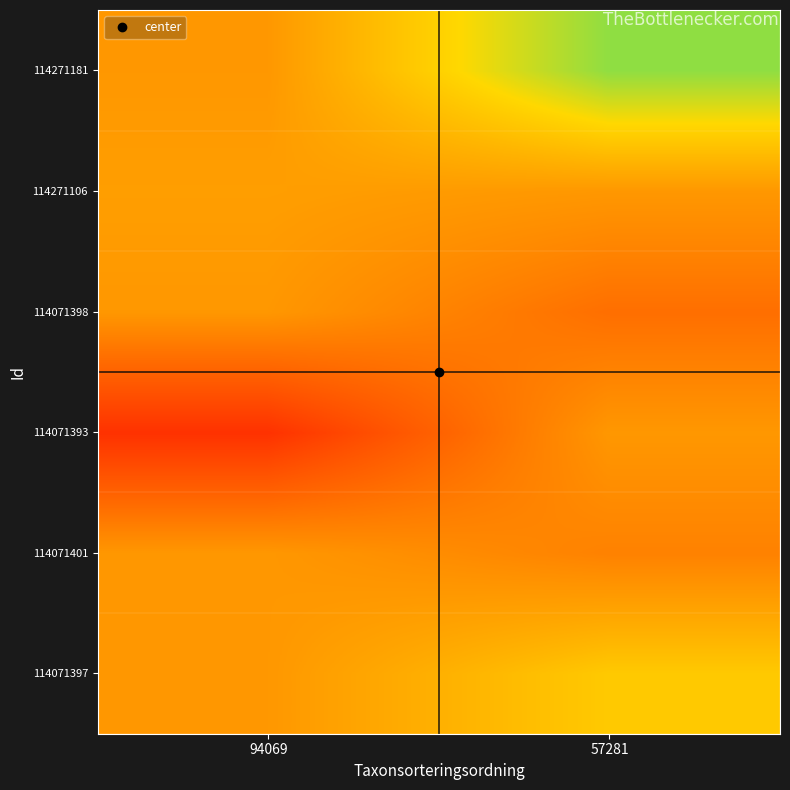

What is the difference between the highest and lowest values at 94069?

117.0